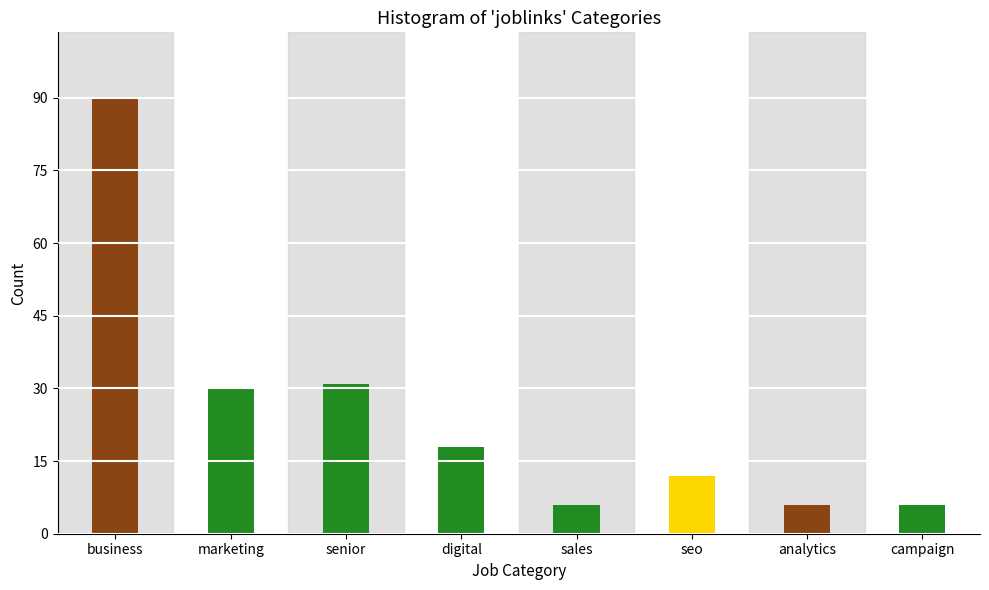

Reading right to left, transcribe all the data shown in this chart.

6	6	12	6	18	31	30	90